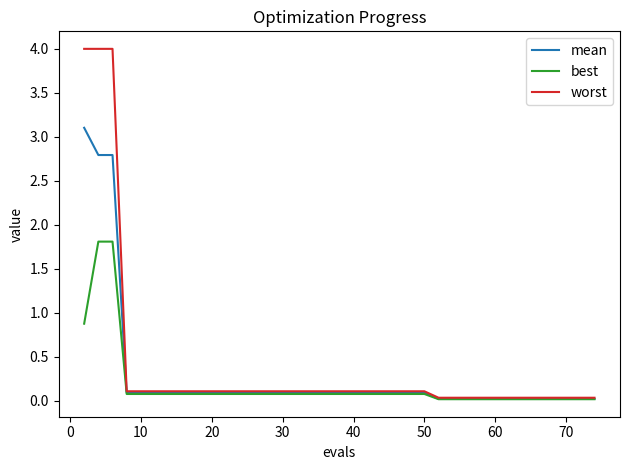

What is the highest value of the mean series?

3.1